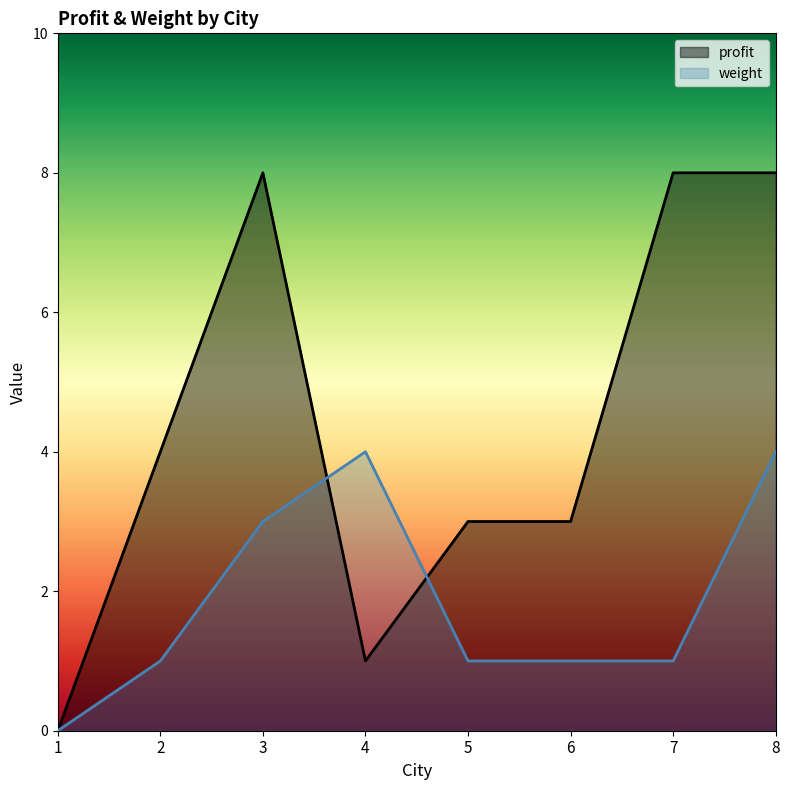

What is the maximum value shown in the chart?

8